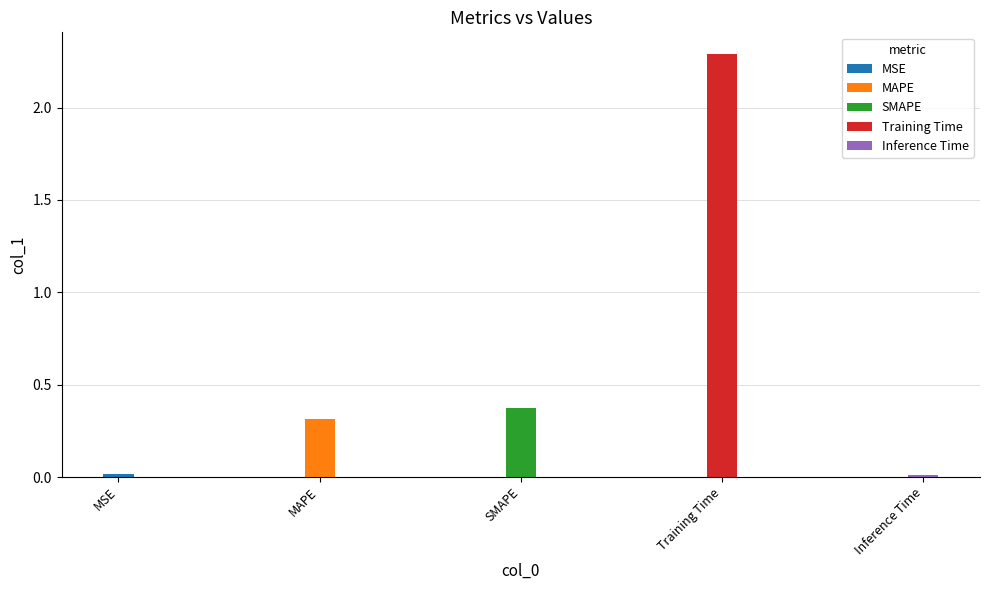

What is the label of the 1st bar from the left?

MSE